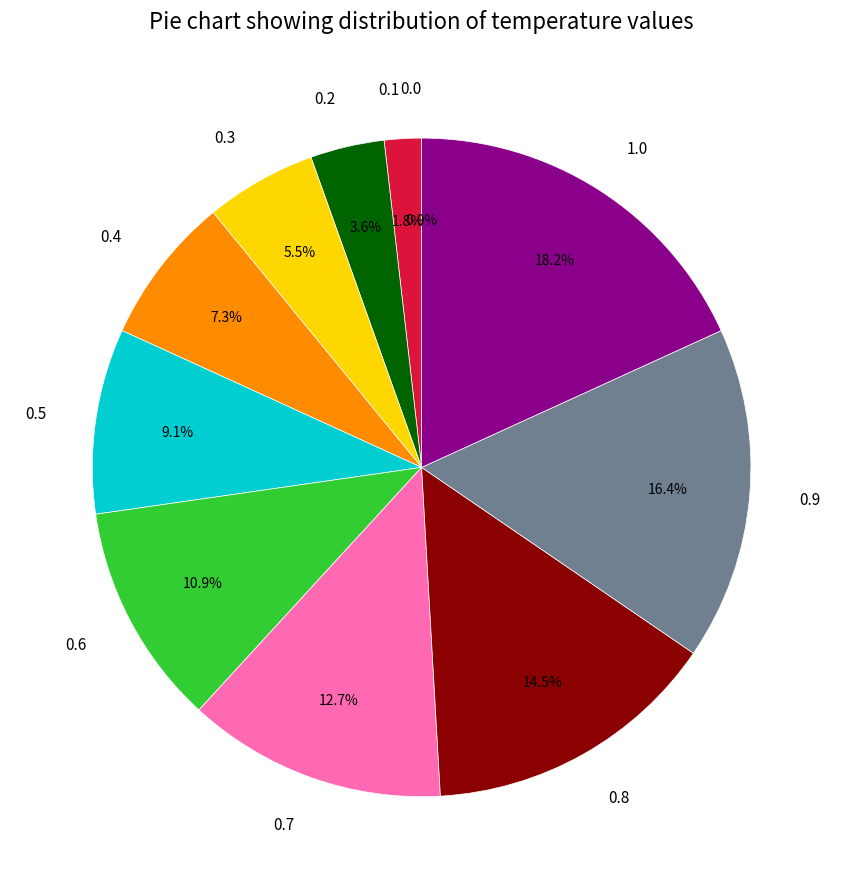

Between 0.3 and 0.7, which is larger?

0.7